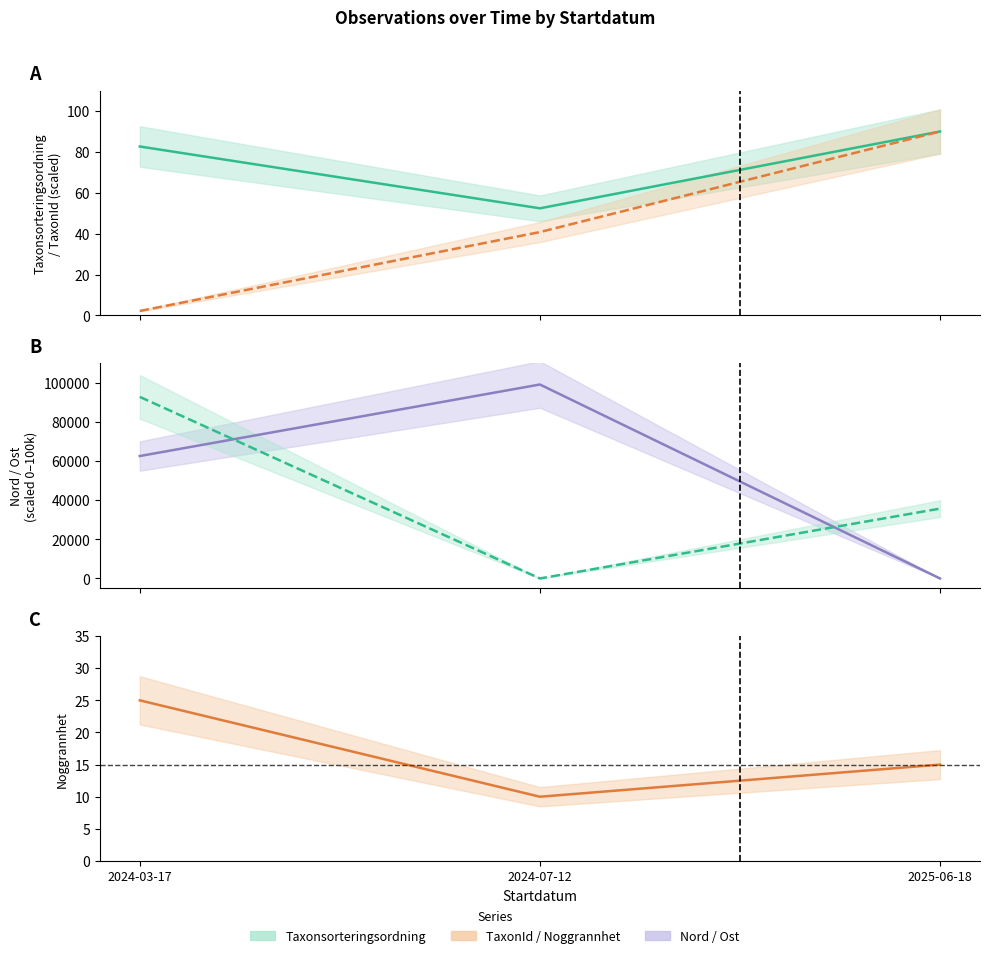

Which series has the largest total across all categories?

Nord